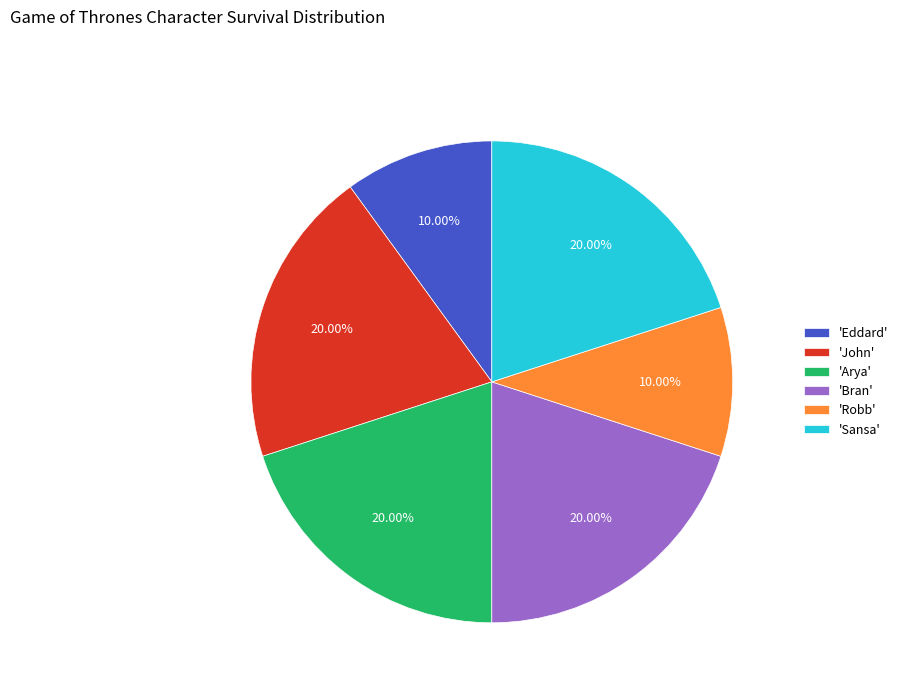

Combined, do 'Eddard' and 'Bran' account for over 50%?

No